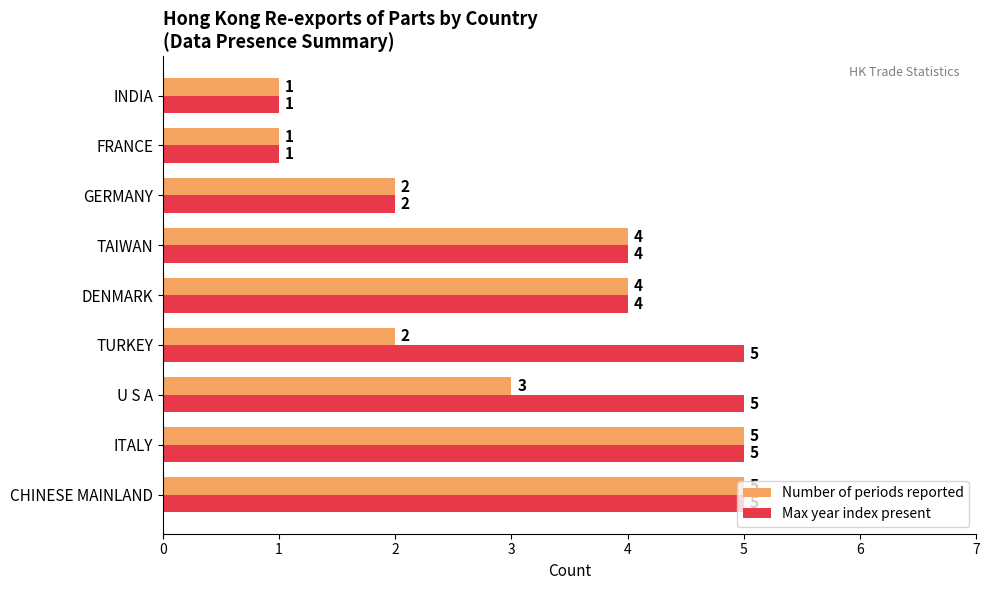

What is the sum of the Number of periods reported values at U S A and GERMANY?

5